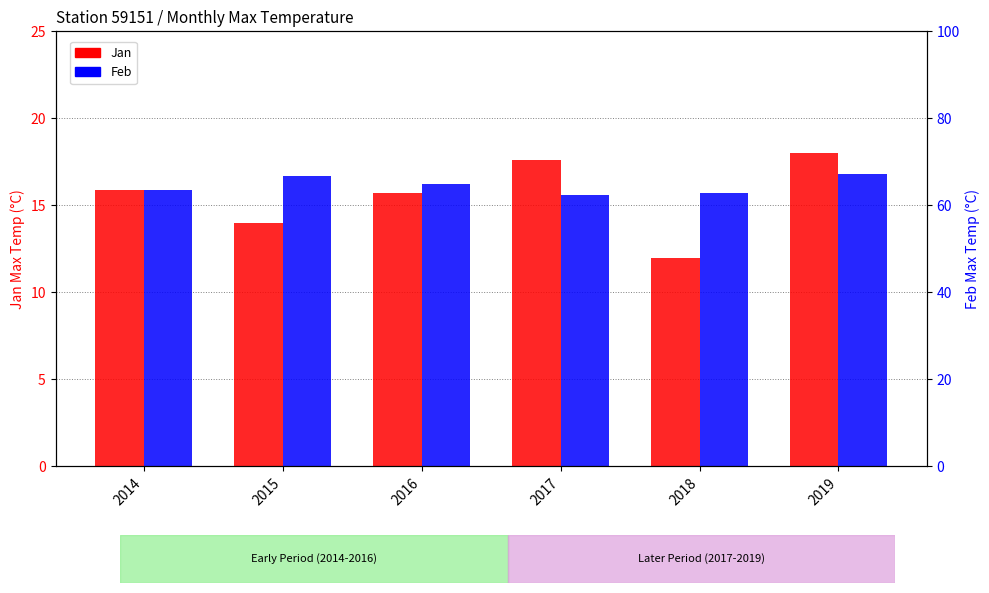

Does the chart contain stacked bars?

No